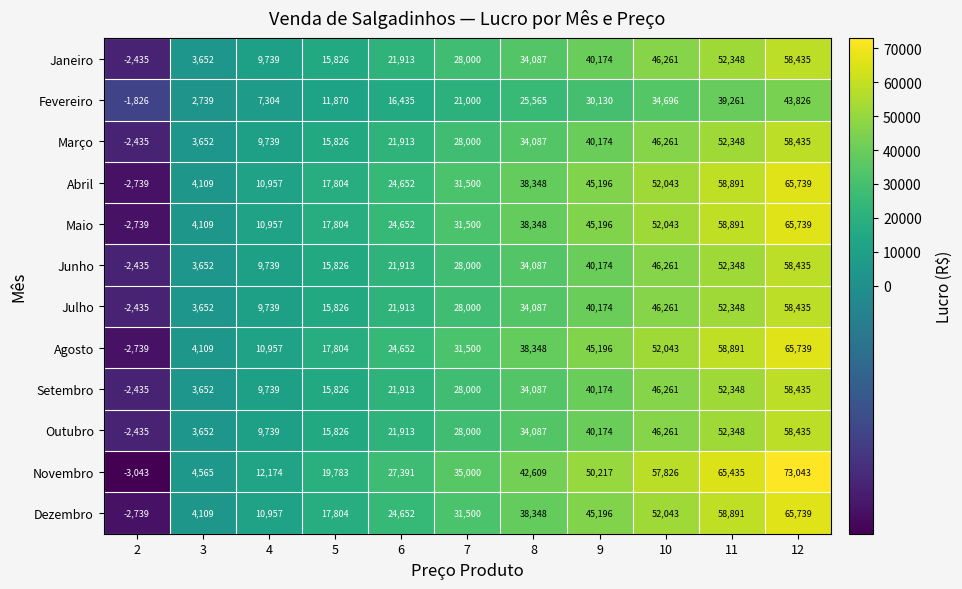

What is the sum of the Fevereiro values at 2 and 7?

19174